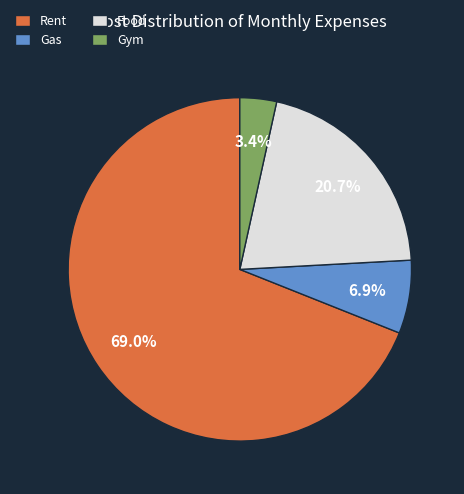

To the nearest percent, what portion does Food represent?

21%